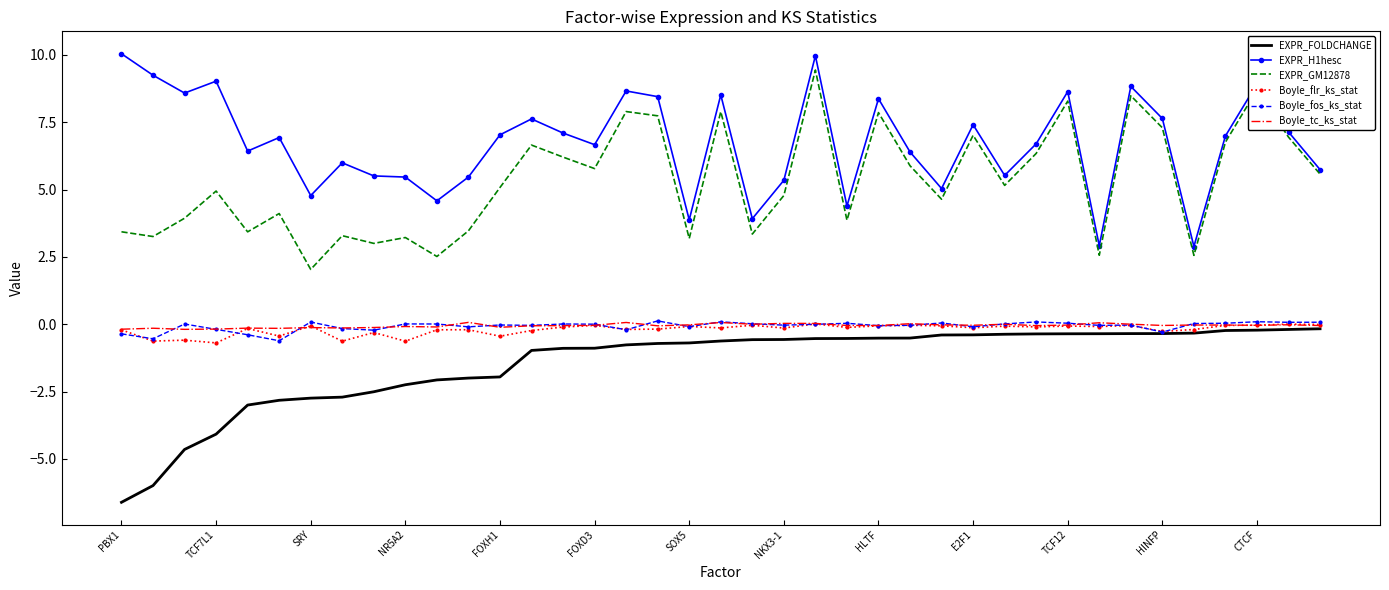

What is the lowest value of the EXPR_GM12878 series?

2.0